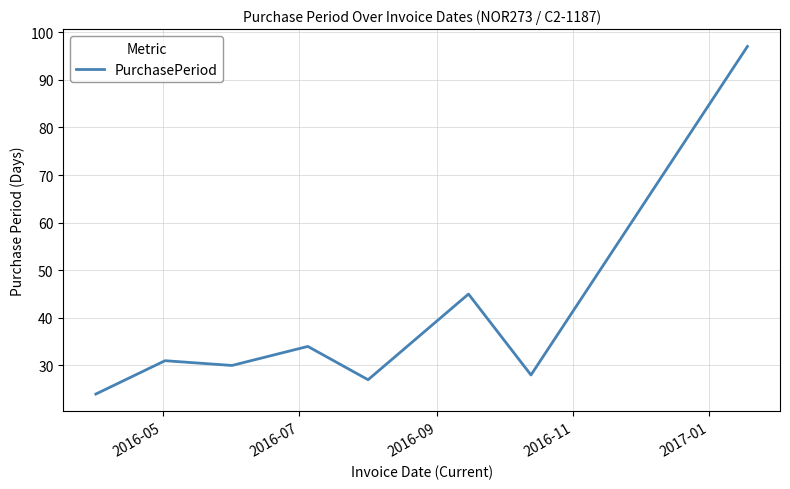

What is the smallest value displayed?

24